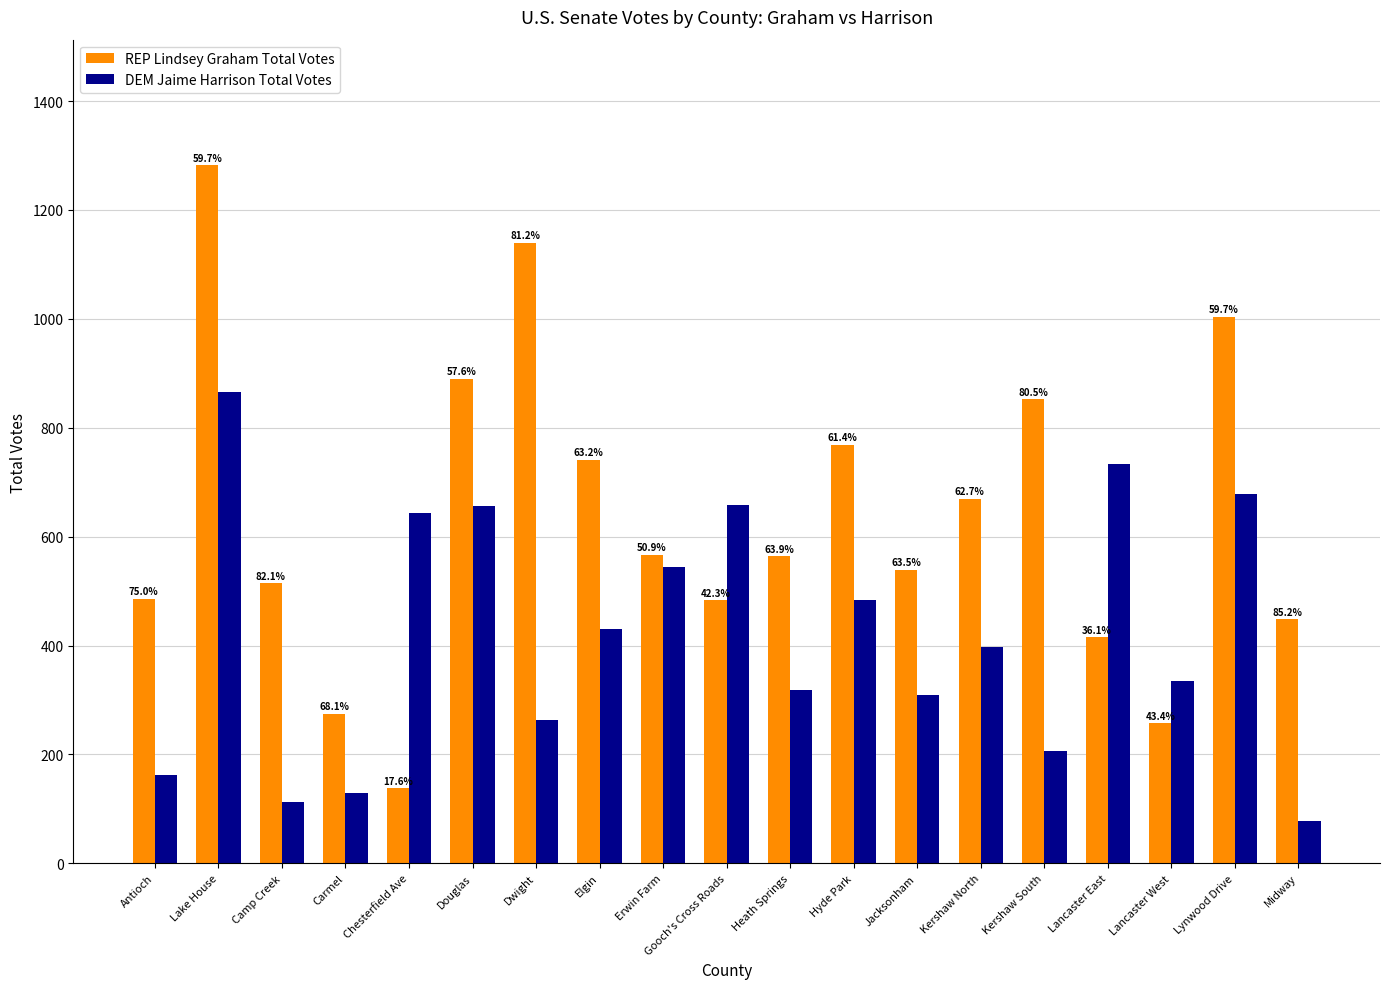

How many bars are there in each group?

2